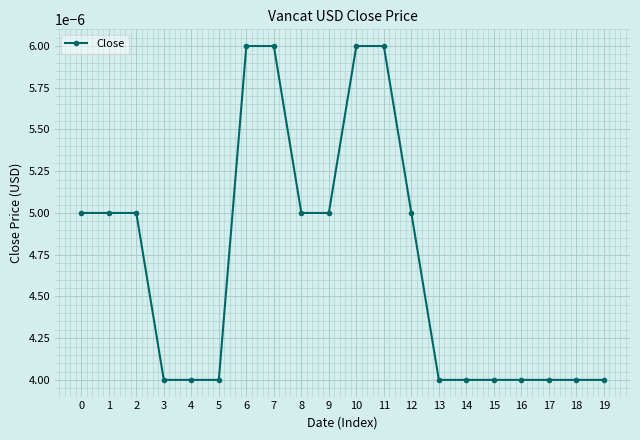

How many distinct data groups are displayed?

1